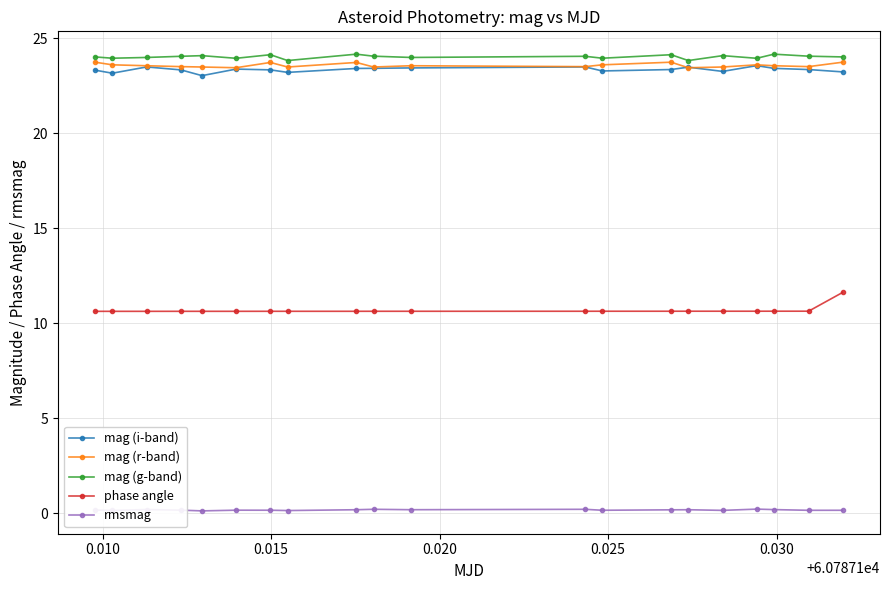

True or false: rmsmag and phase angle intersect in this chart.

False